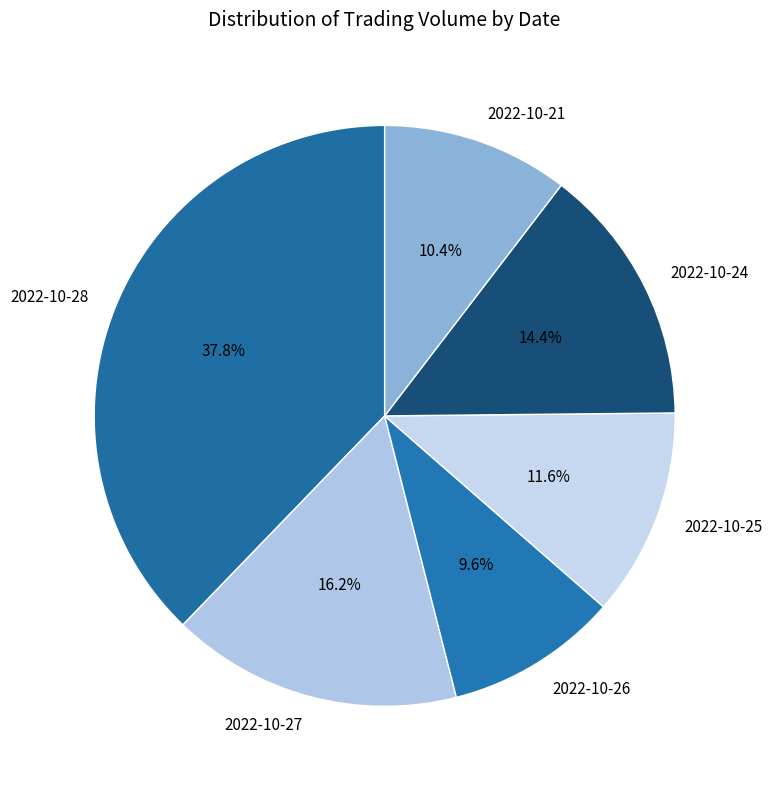

Which slice is the largest?

2022-10-28